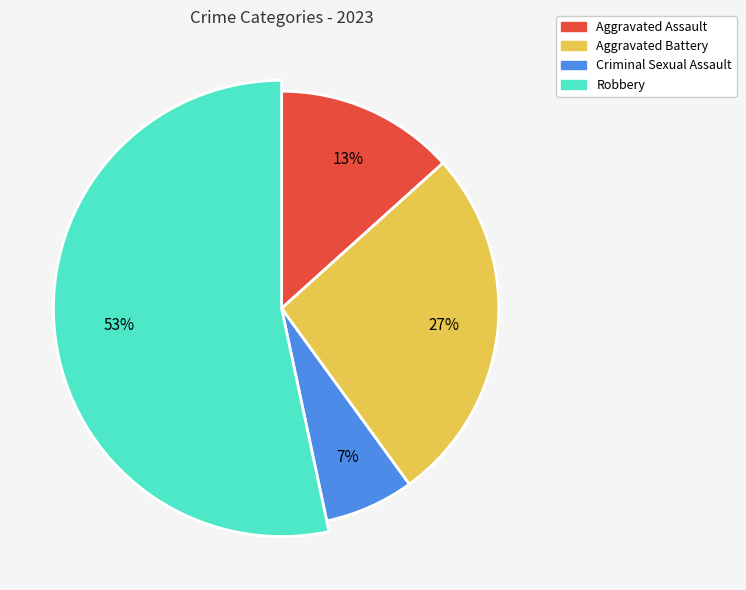

True or false: Criminal Sexual Assault accounts for 7% of the total.

True